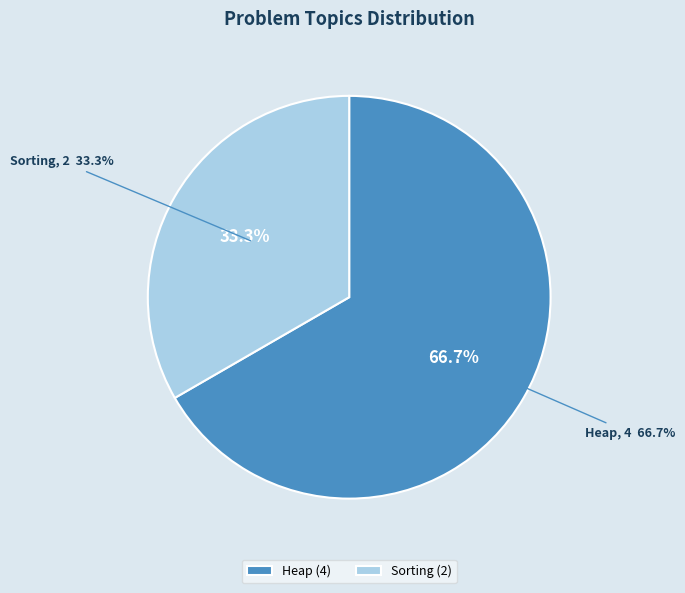

What is the change in value from Heap to Sorting?

-2